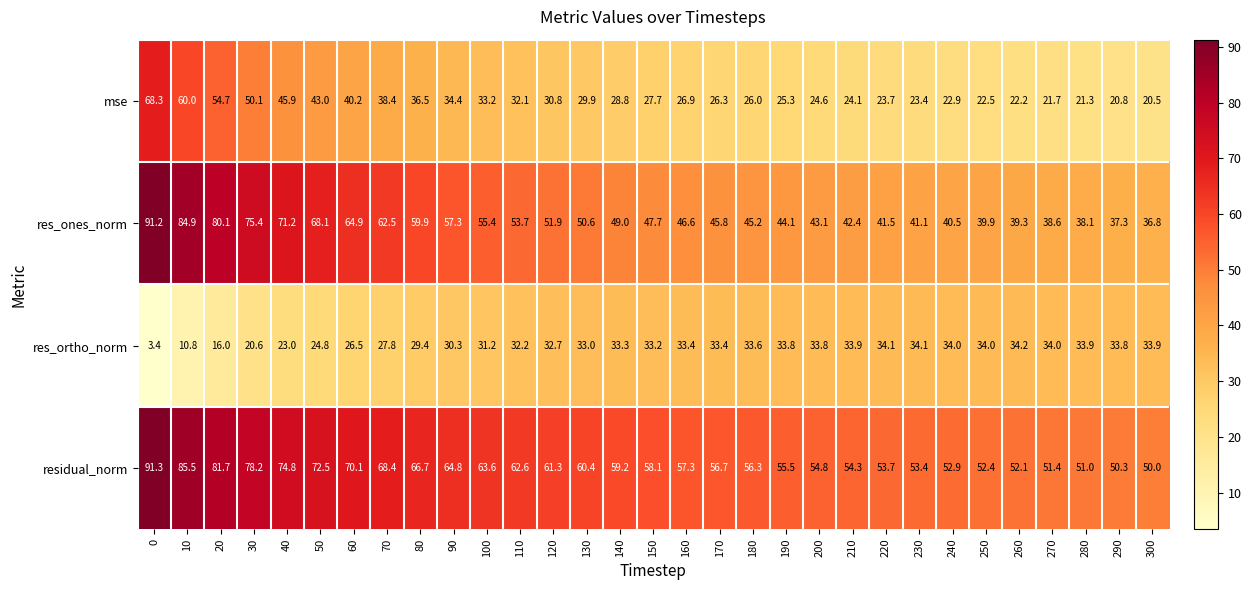

What is the difference between the residual_norm values at 290 and 130?

10.1